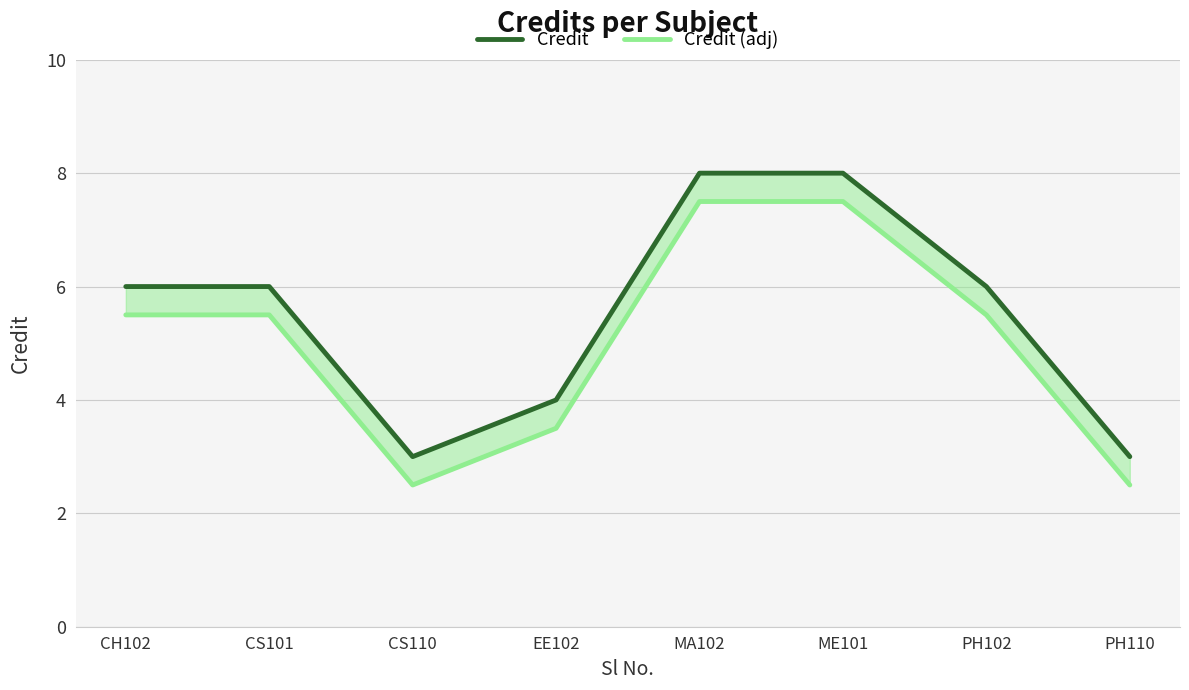

At how many categories does at least one series exceed 7?

2